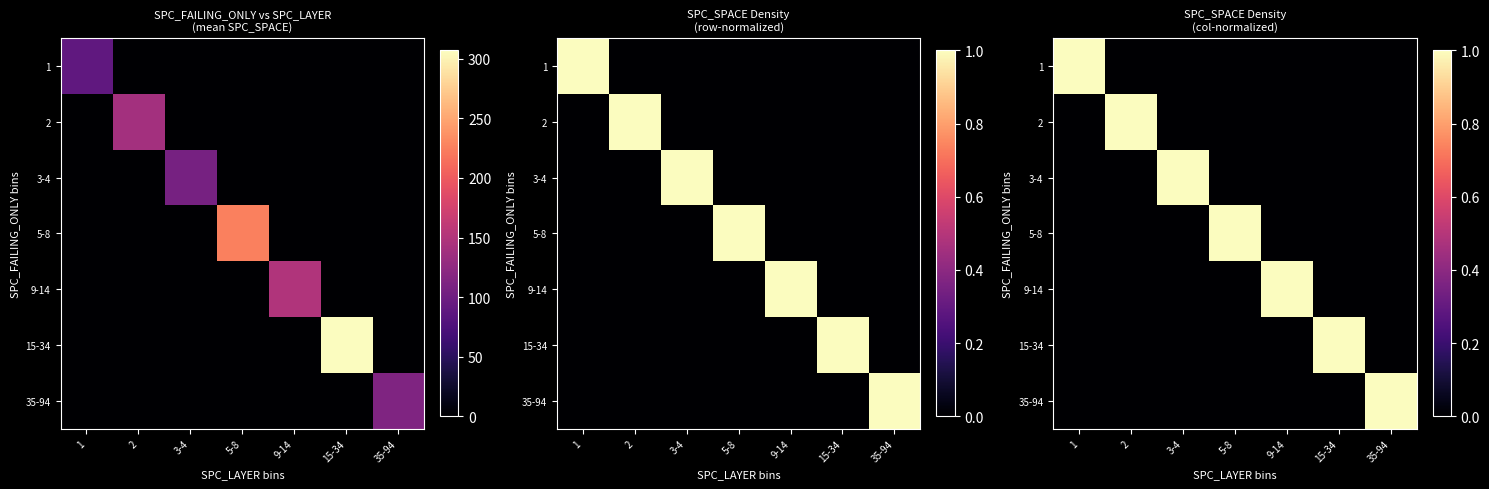

At how many categories does at least one series exceed 0?

7